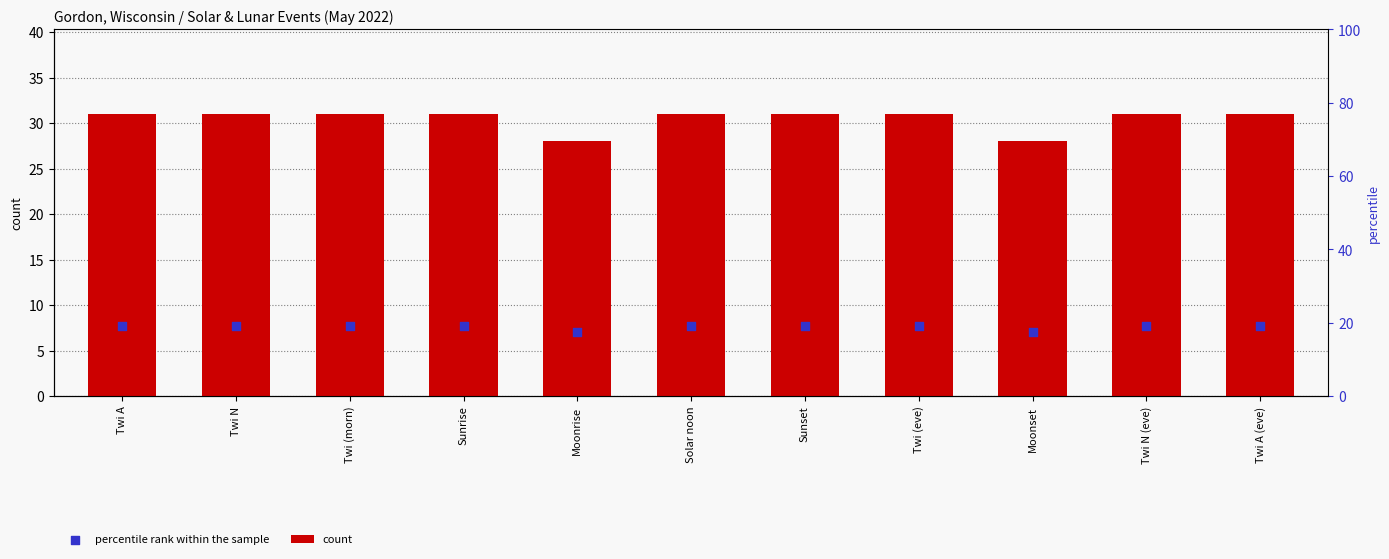

Which series contains the highest Y value?

count